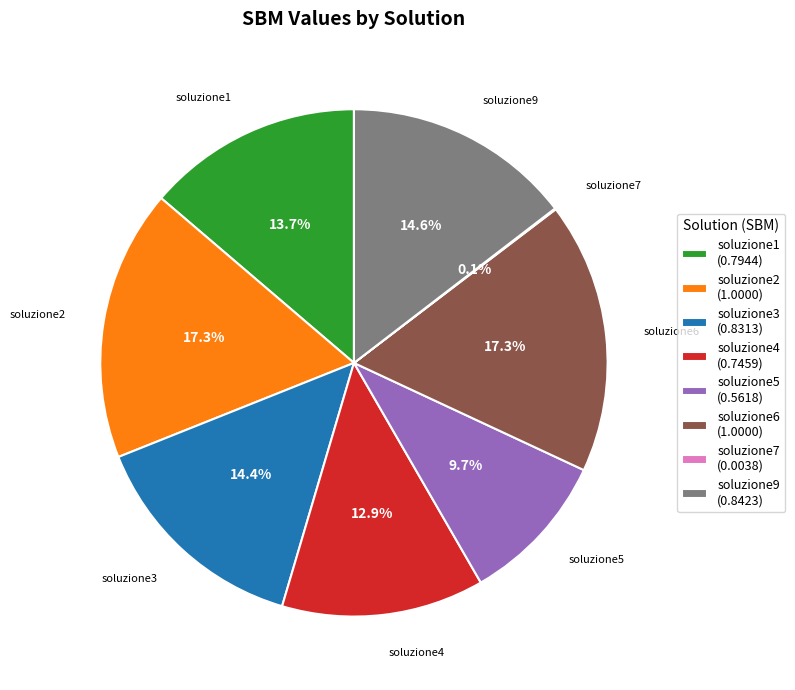

How much of the chart is everything except soluzione9?

85.4%